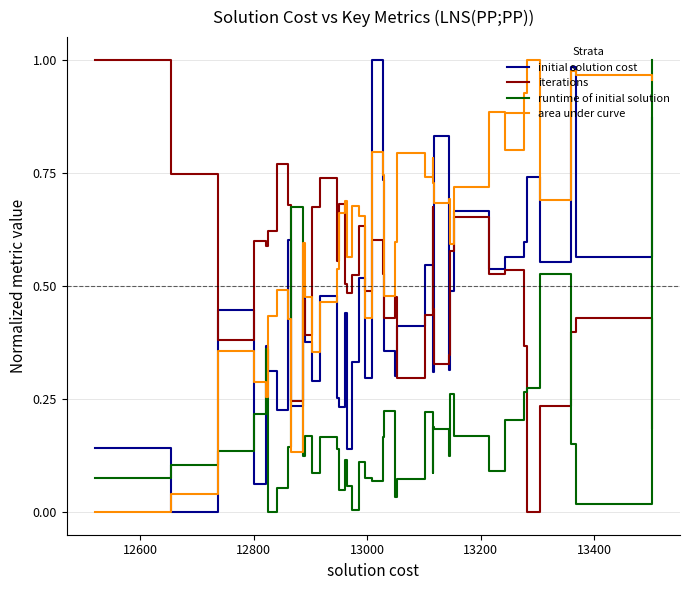

How many intersections are there between runtime of initial solution and iterations?

5